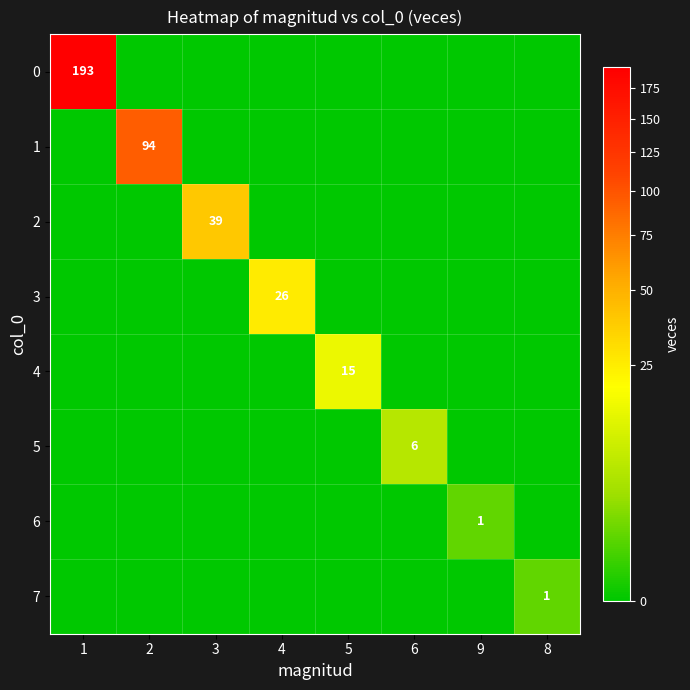

At which label does 5 reach its peak?

6